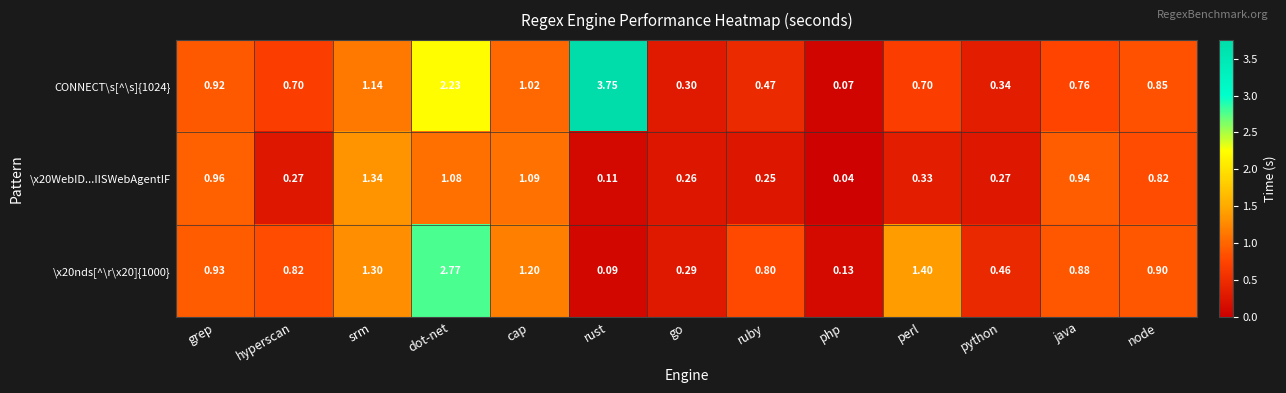

At which category does the chart reach its minimum across all series?

php